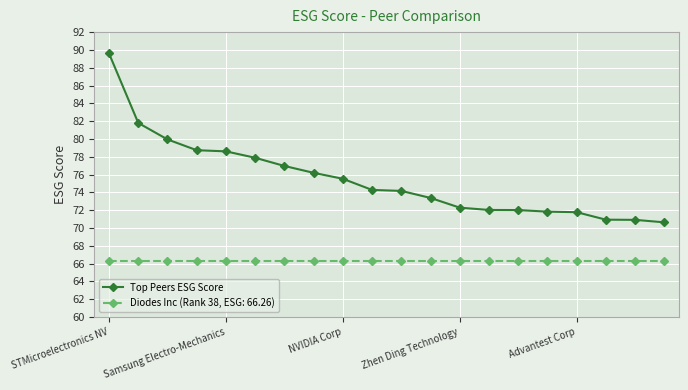

Rank the series by their average value, from highest to lowest.

Top Peers ESG Score, Diodes Inc (Rank 38, ESG: 66.26)